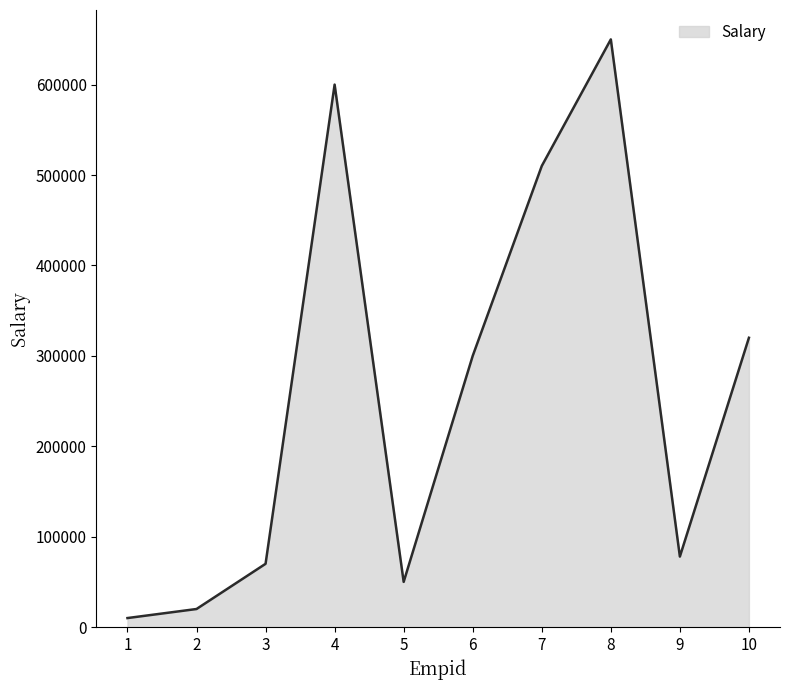

What is the approximate value at 8, to the nearest 10?

650000